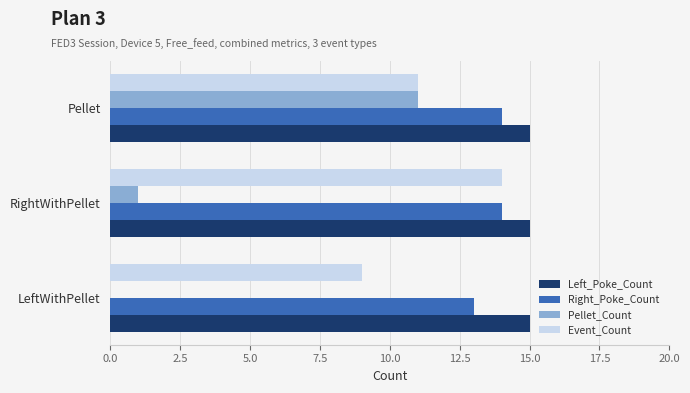

Count the number of categories in the chart.

3